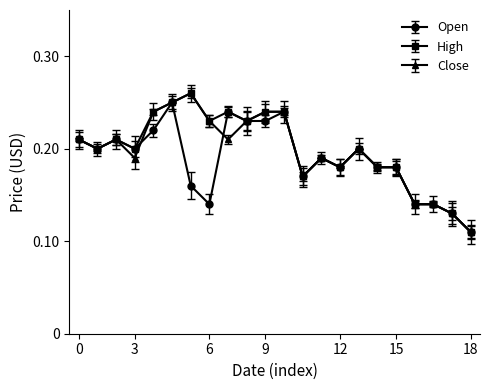

True or false: Close has more than 2 interior local peaks.

True